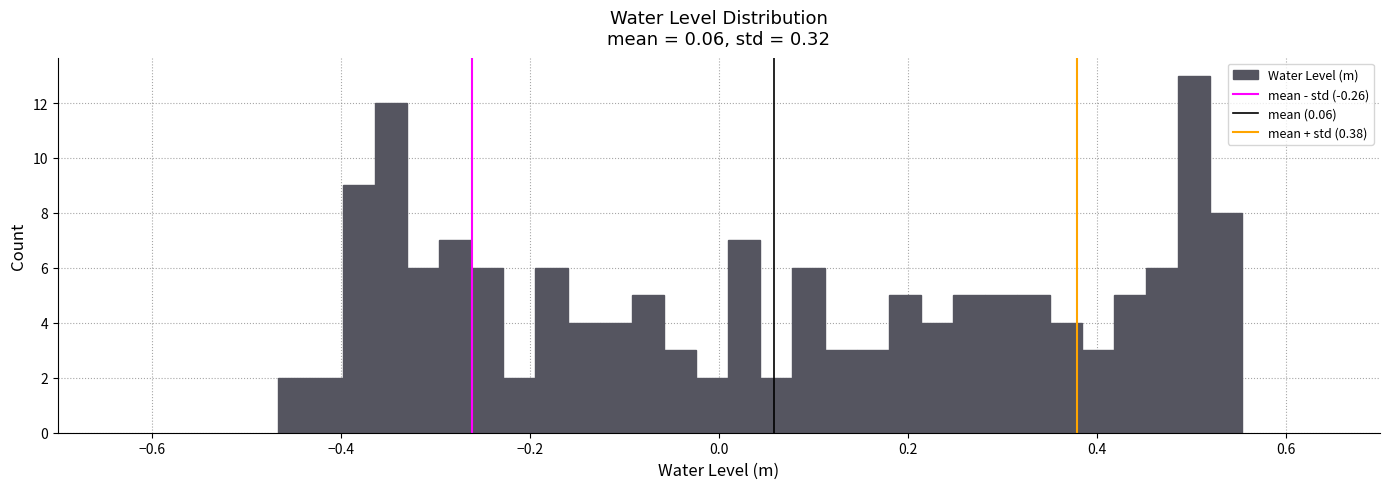

Around what value on the x-axis is the tallest bar? Give the approximate position of its centre, as read against the axis.

0.50